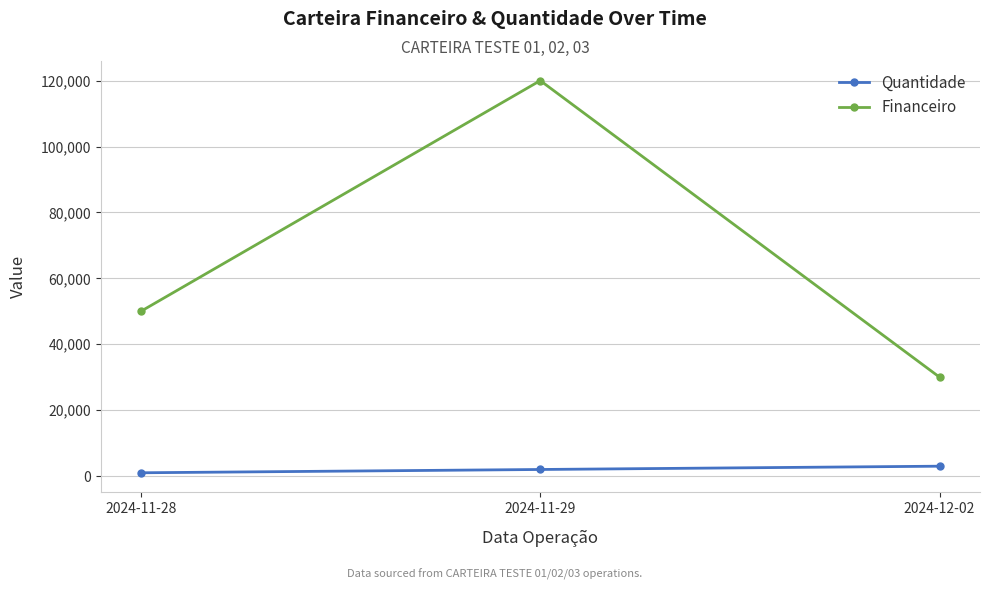

What is the lowest value of the Quantidade series?

1000